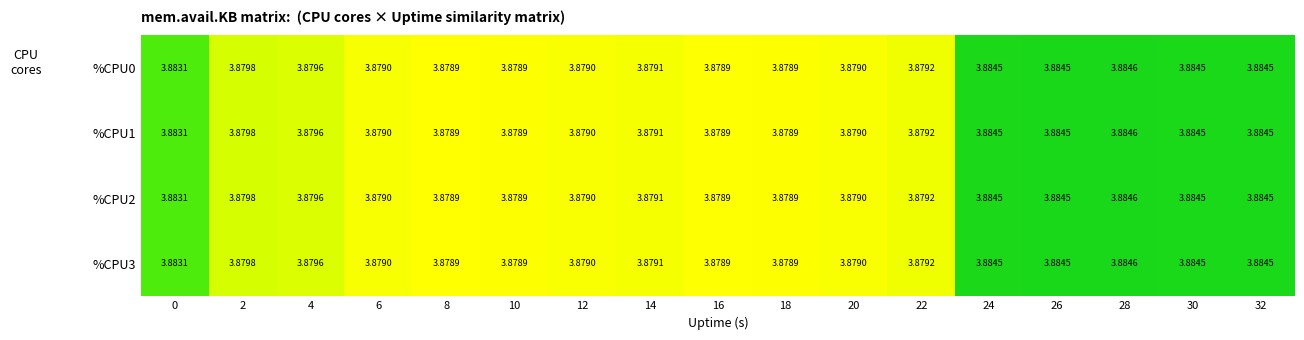

Is the value of %CPU1 at 6 greater than the value of %CPU0 at 10?

Yes